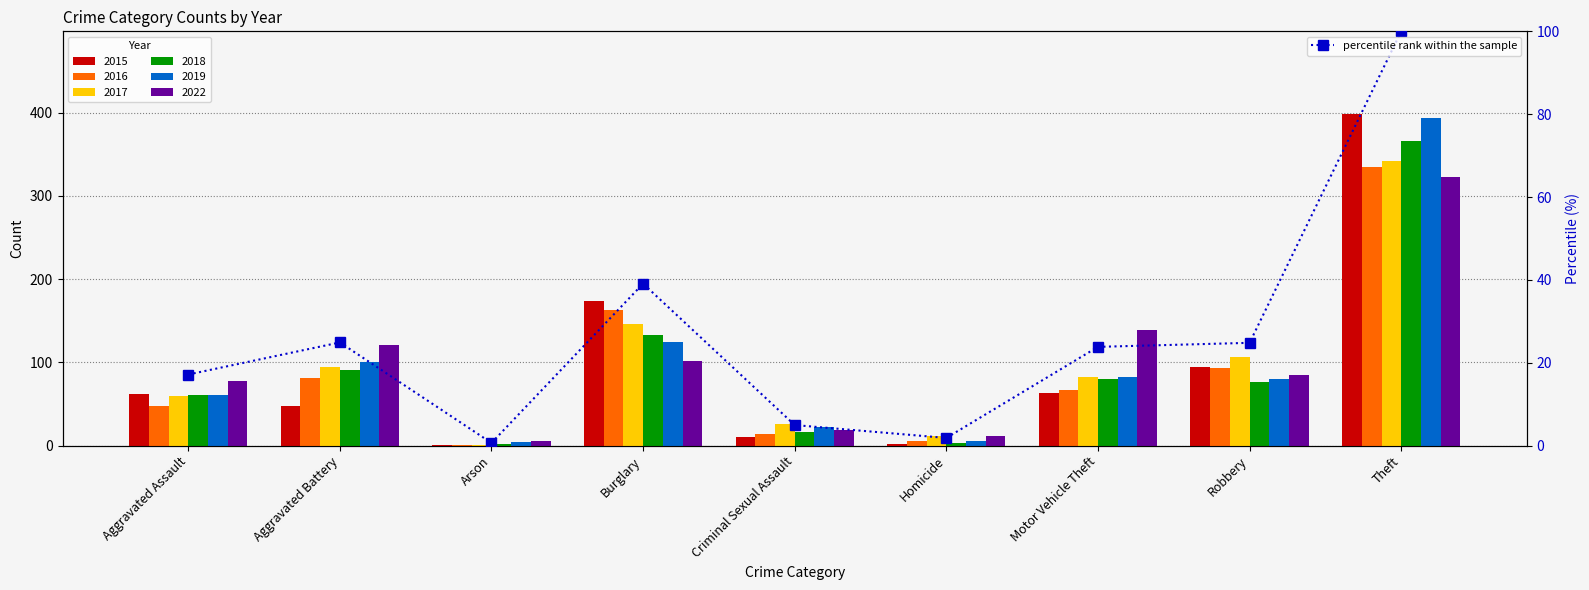

What is the value of the 5th bar from the left?

5.0